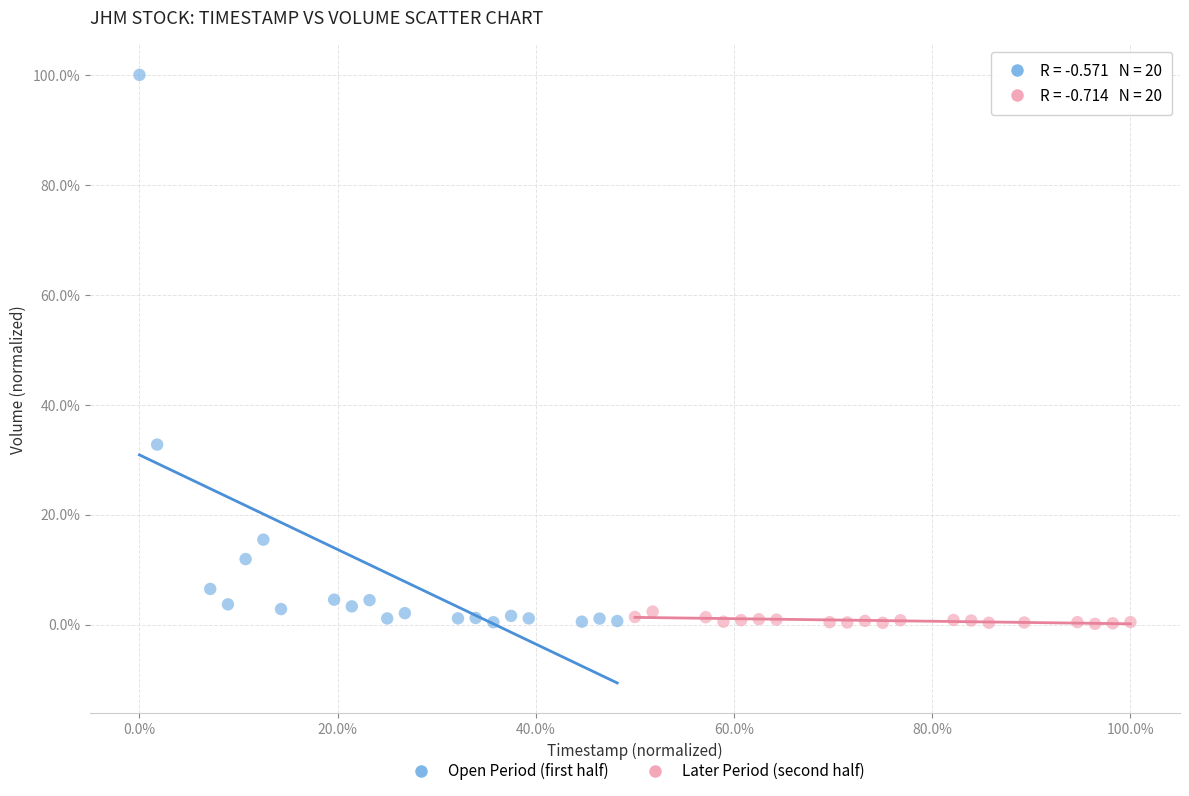

Which series has the largest Y range (max minus min)?

Open Period (first half)